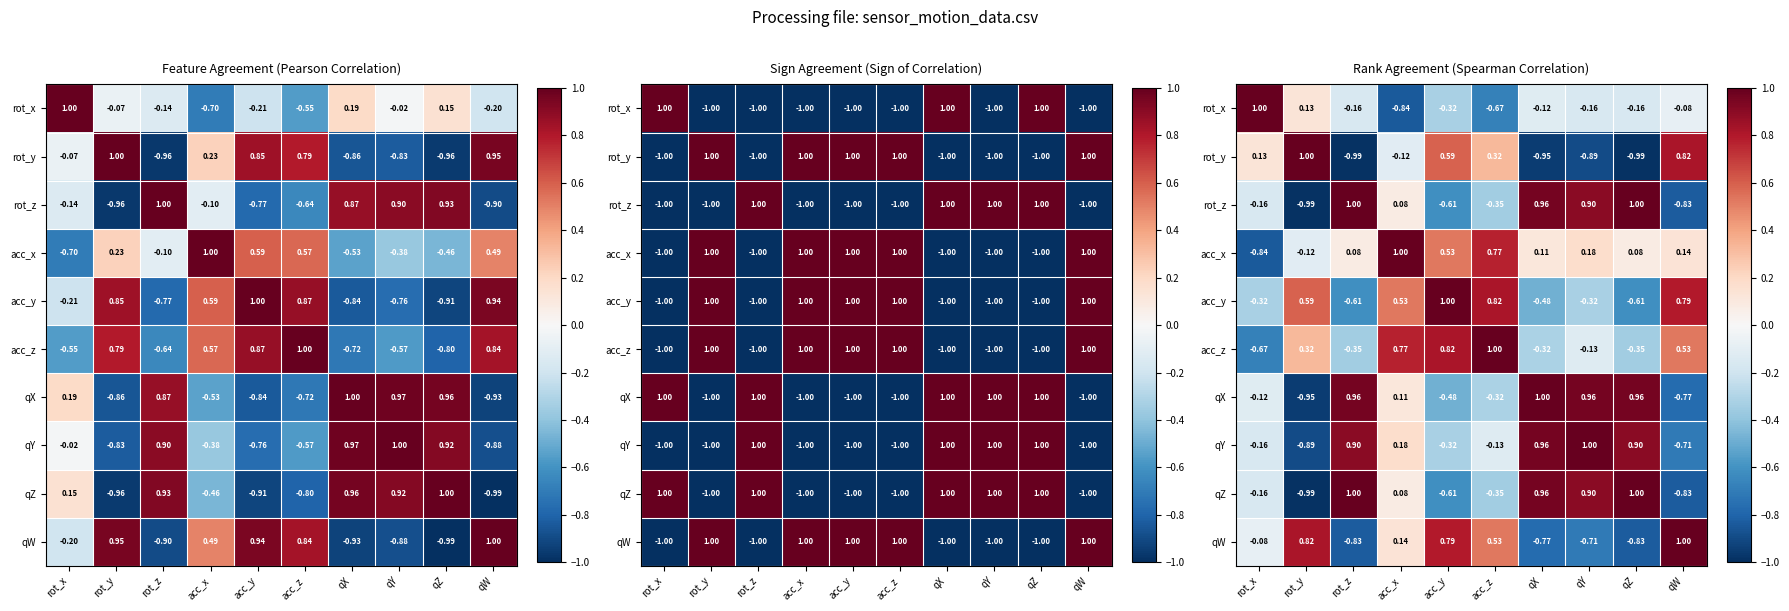

The value of rot_y at qY is -0.5. True or false?

False